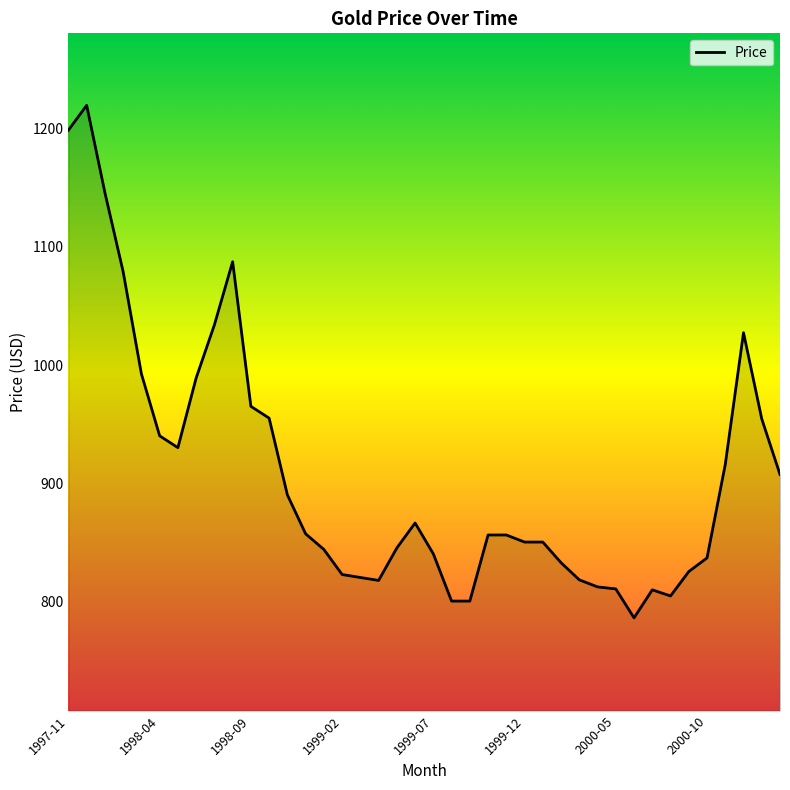

What is the greatest value displayed?

1220.0